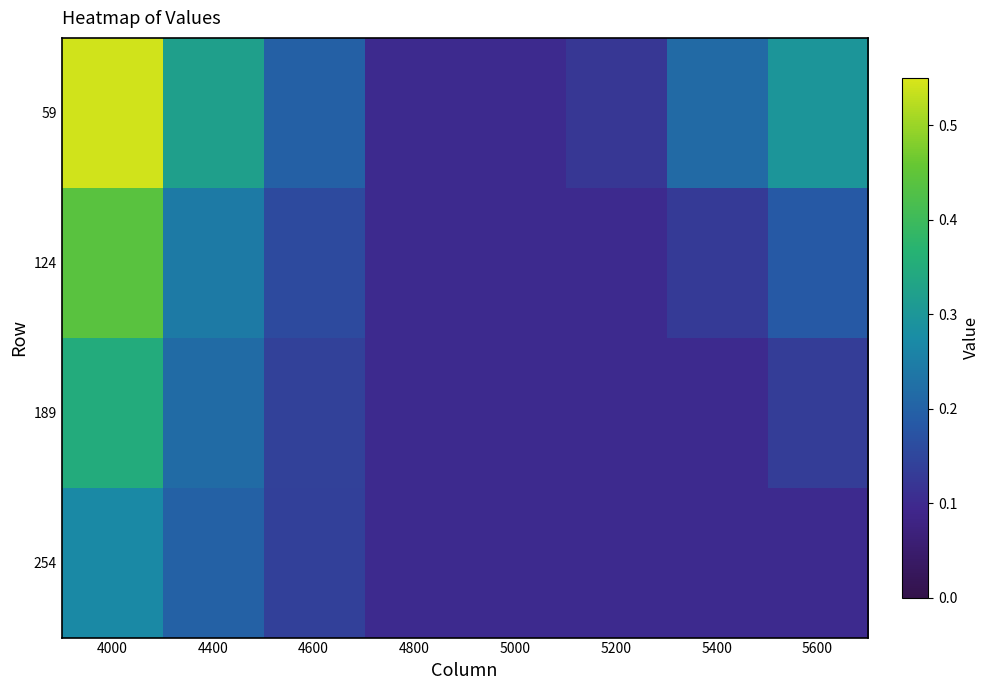

How many series are shown in this chart?

4